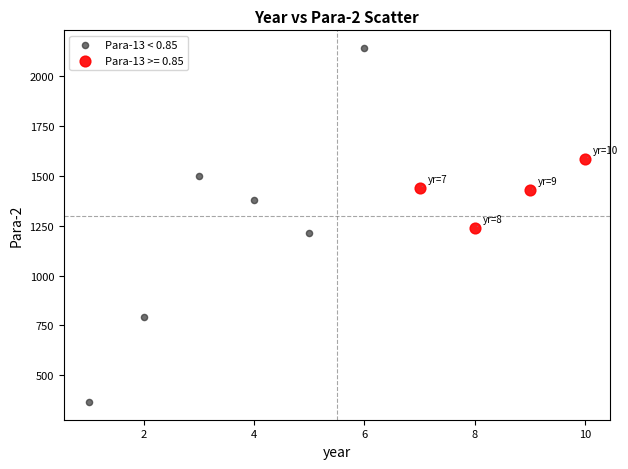

Which series contains the highest Y value?

Para-13 < 0.85